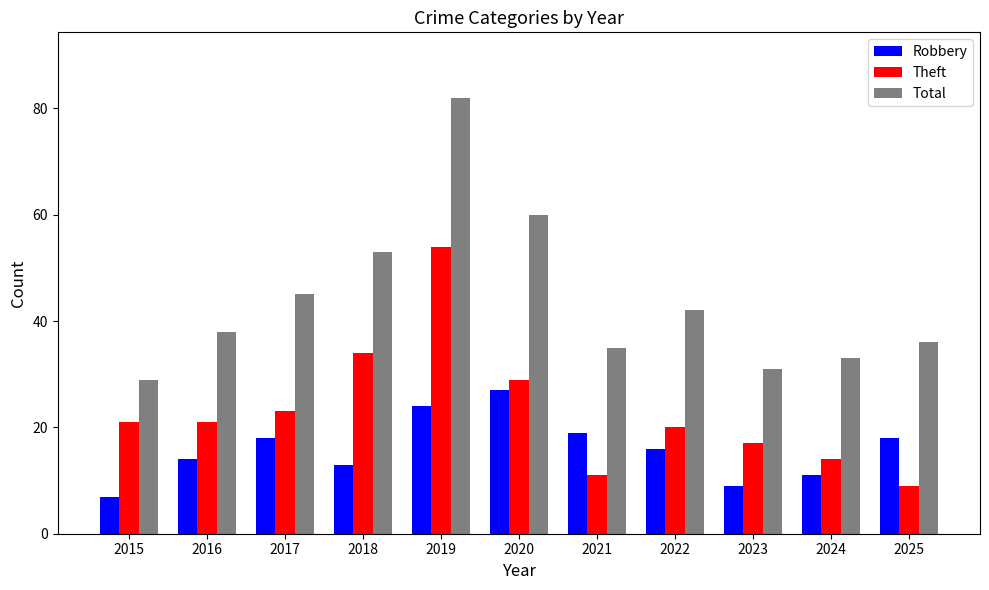

How many series are shown in this chart?

3